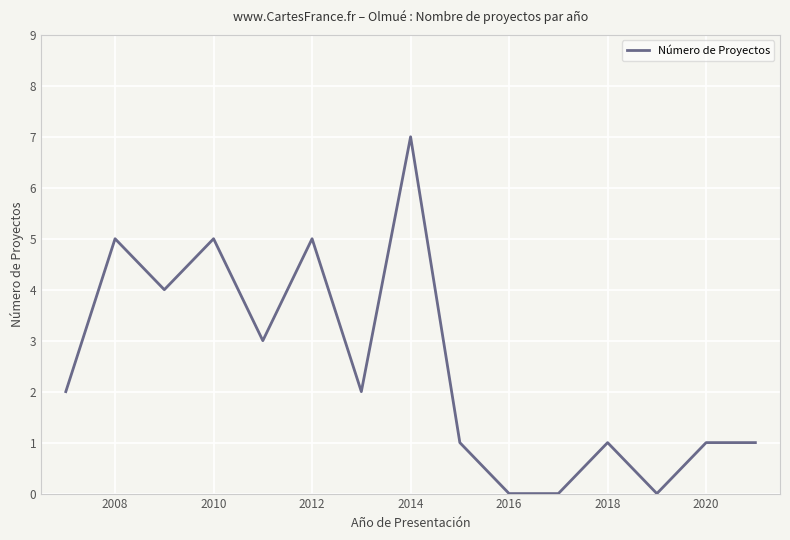

What is the difference between the maximum and minimum values?

7